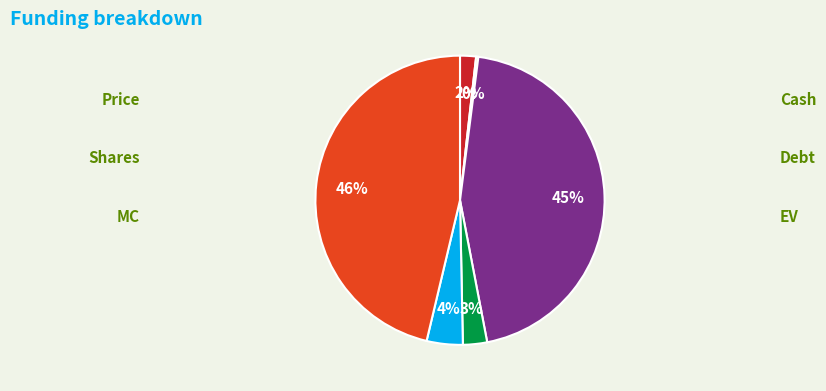

Is there a majority slice in this chart?

No